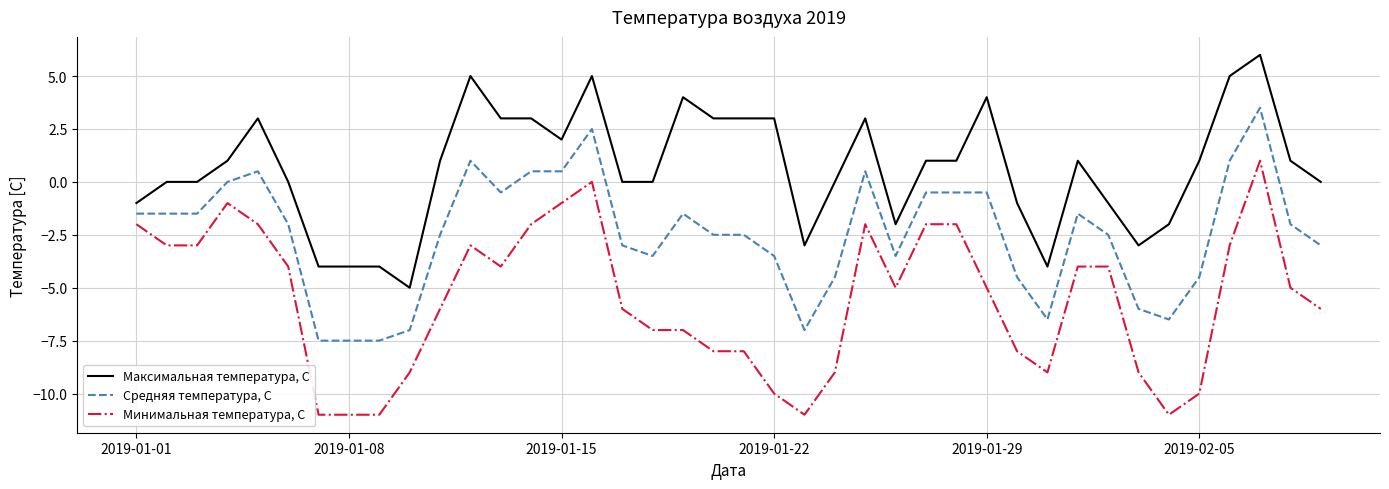

Which series has the largest range (max minus min)?

Минимальная температура, С